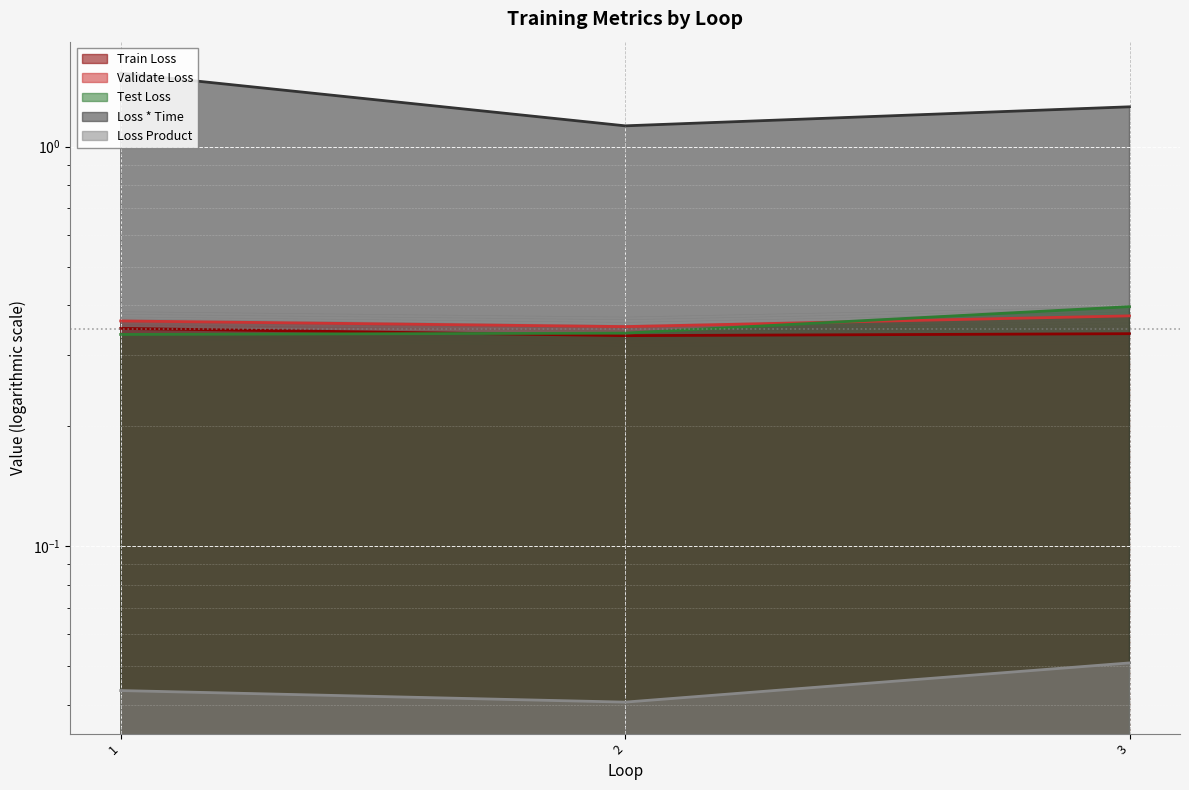

Reading left to right, list all the values displayed in this chart.

Train Loss: 0.4	0.3	0.3
Validate Loss: 0.4	0.4	0.4
Test Loss: 0.3	0.3	0.4
Loss * Time: 1.5	1.1	1.3
Loss Product: 0.0	0.0	0.1